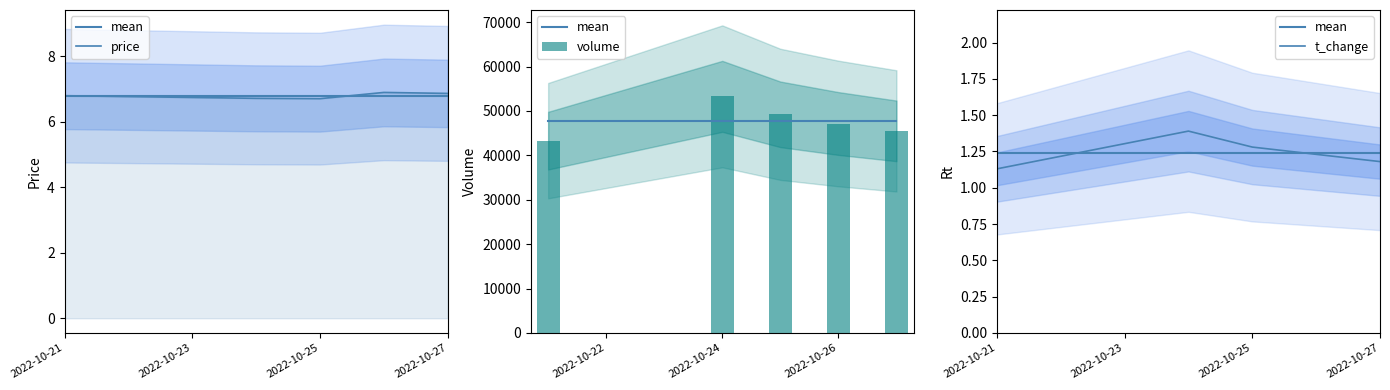

Reading right to left, list all the values displayed in this chart.

mean: 1.2	1.2	1.2	1.2	1.2
price: 6.9	6.9	6.7	6.7	6.8
volume: 45505.0	47164.0	49231.0	53281.0	43302.0
t_change: 1.2	1.2	1.3	1.4	1.1